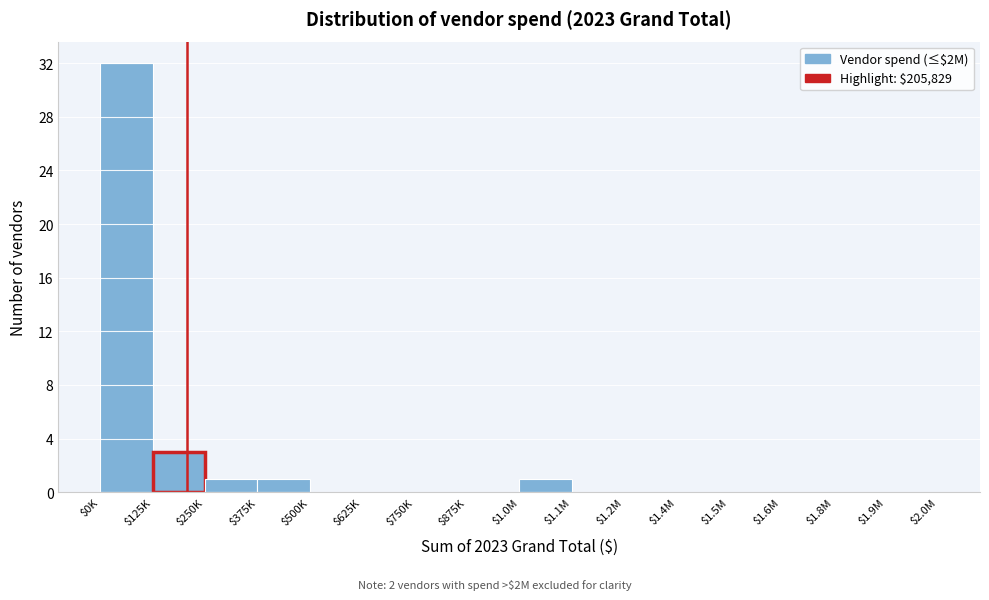

At which category does the chart reach its peak across all series?

$0K